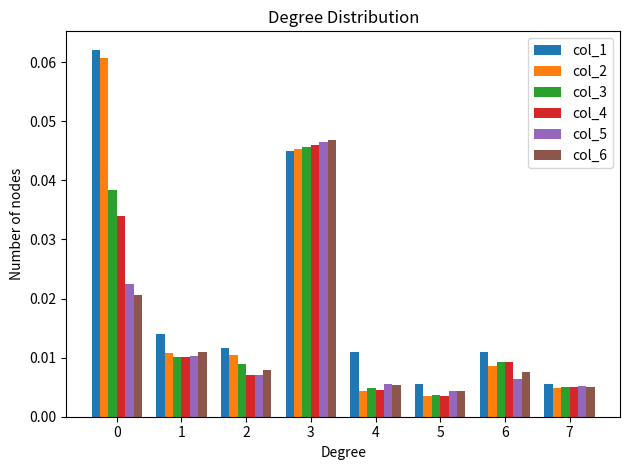

At how many categories does at least one series exceed 0?

8